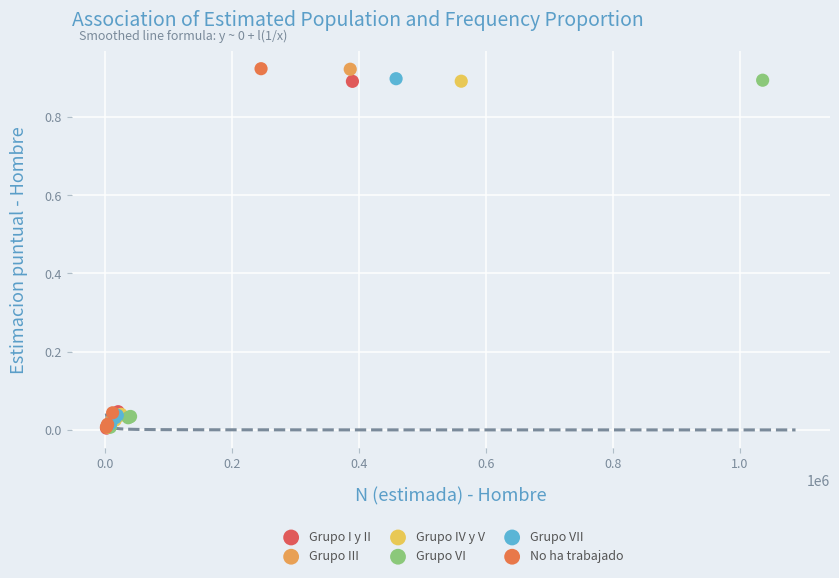

What are all the series names shown in the legend?

Grupo I y II, Grupo III, Grupo IV y V, Grupo VI, Grupo VII, No ha trabajado